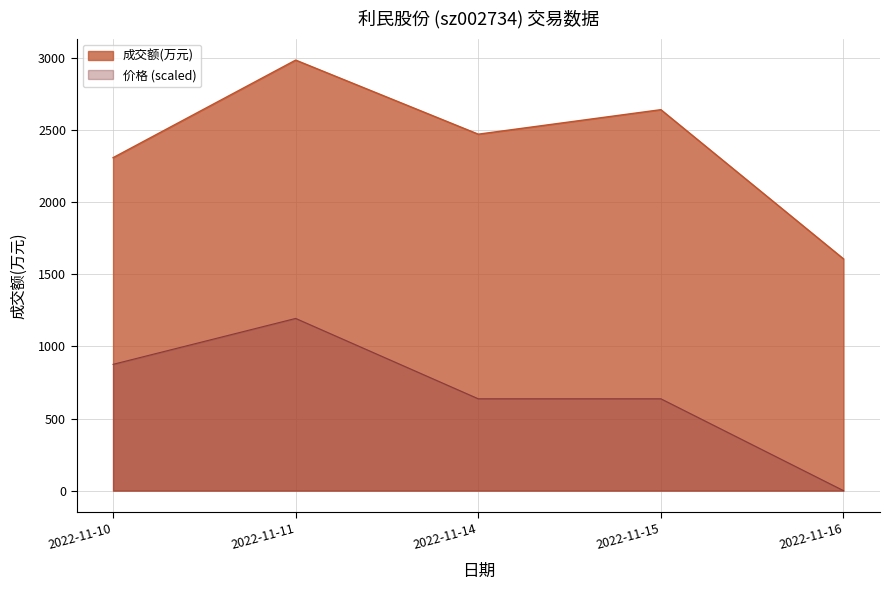

Which label corresponds to the smallest value in the chart?

2022-11-16